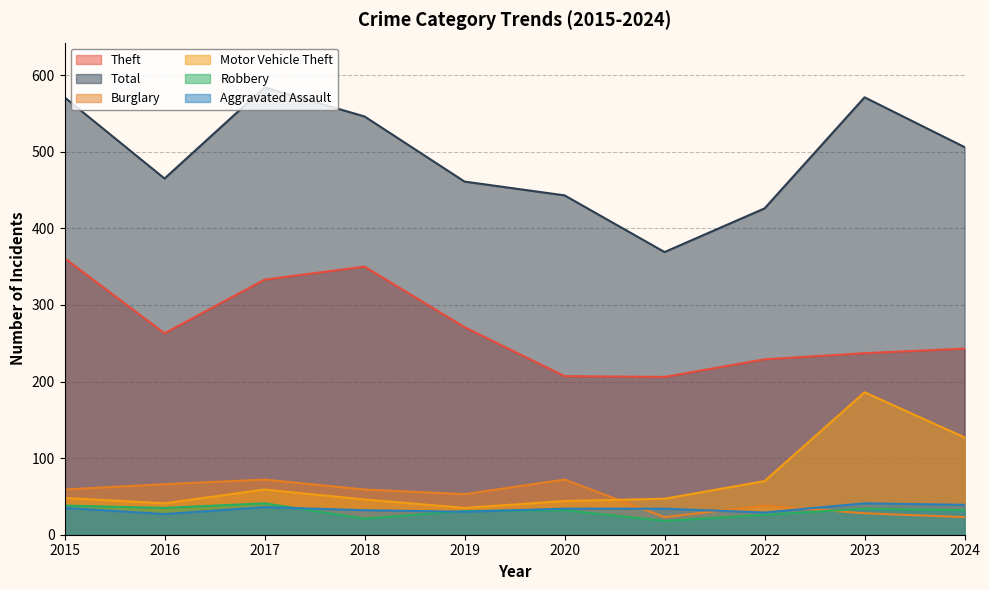

Does the chart display data point markers on the line(s)?

No